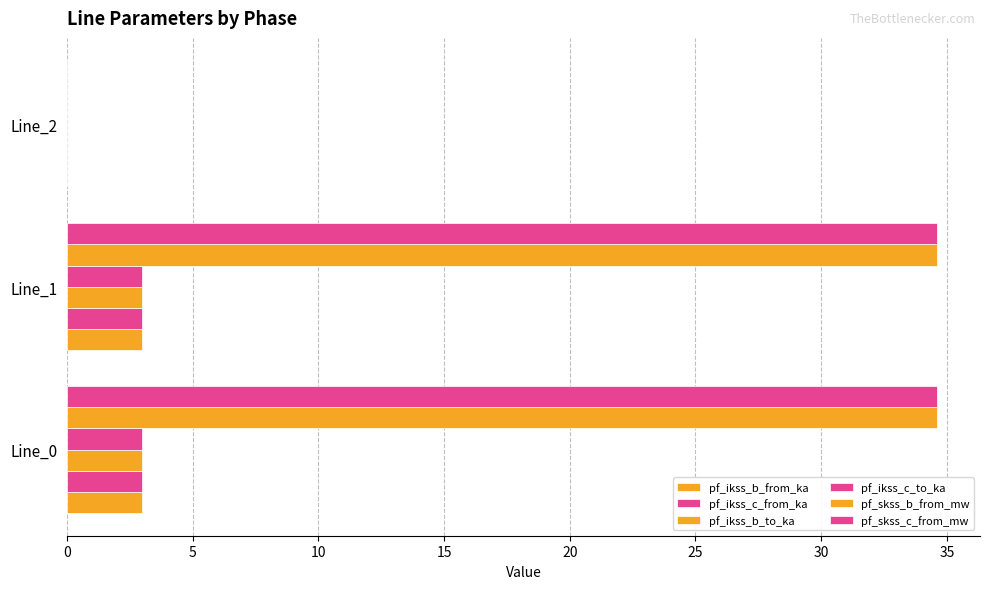

Count the number of categories in the chart.

3